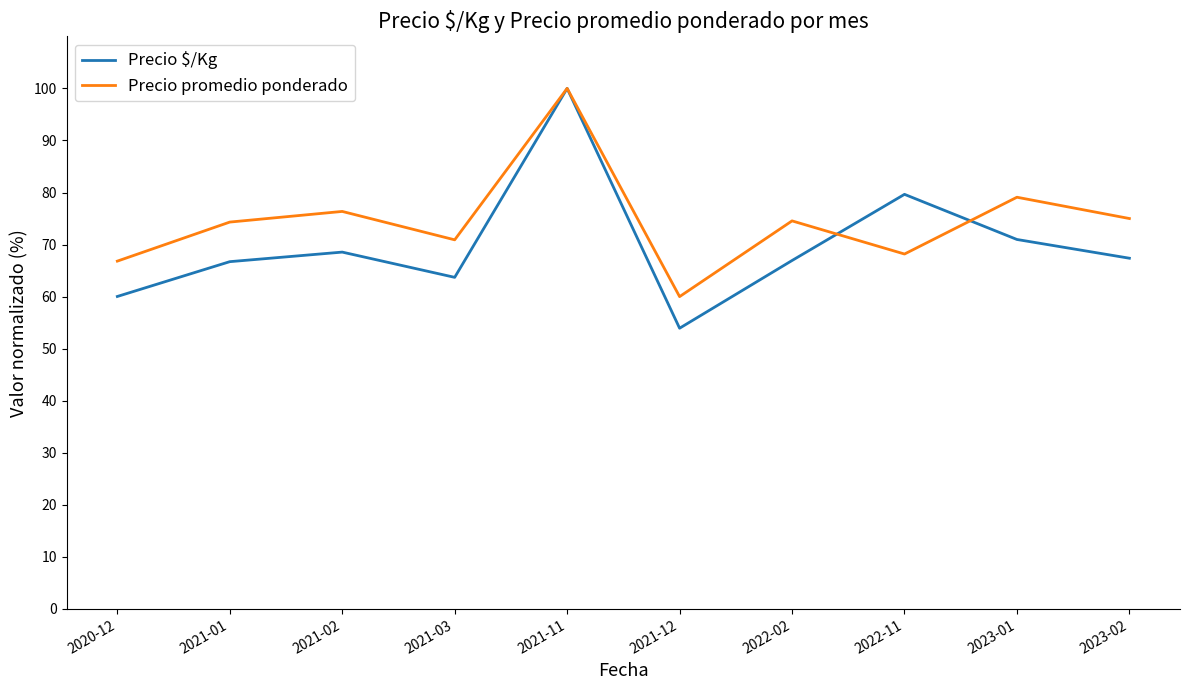

True or false: Precio promedio ponderado and Precio $/Kg intersect in this chart.

True